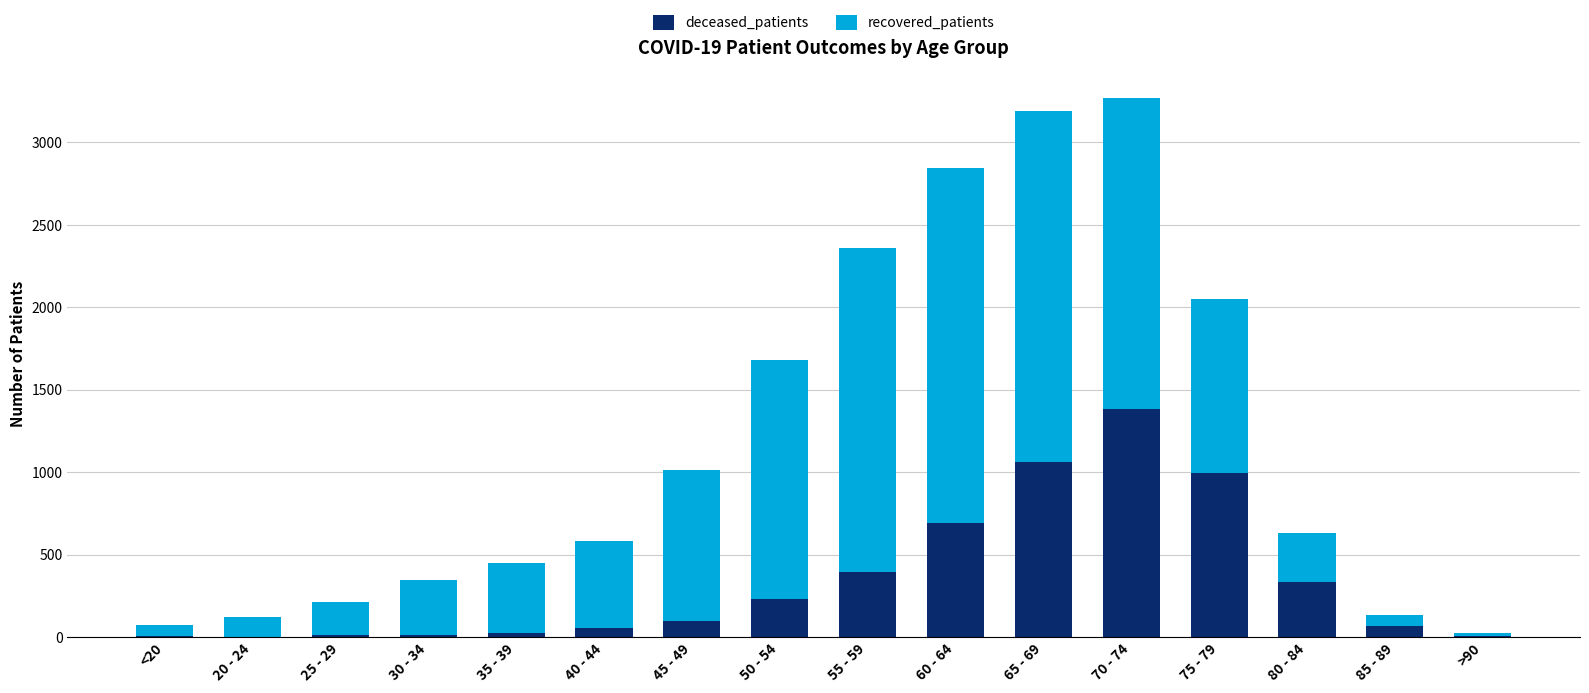

True or false: deceased_patients has a value of 473 at 80 - 84.

False